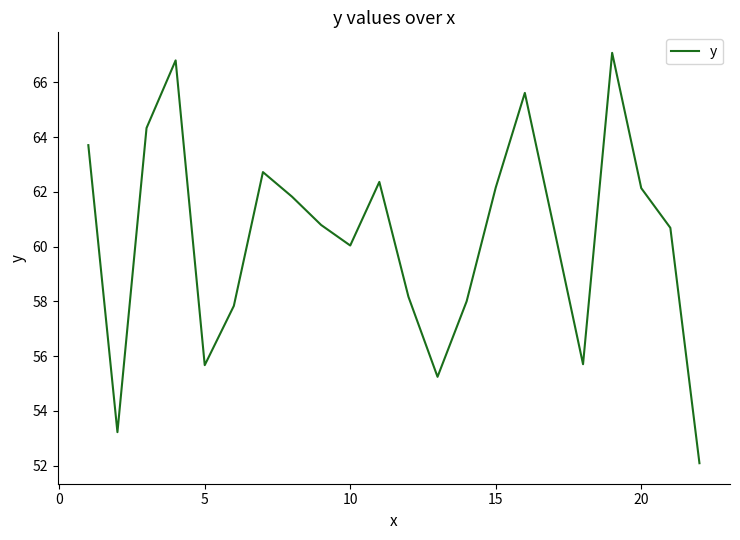

What is the greatest value displayed?

67.1